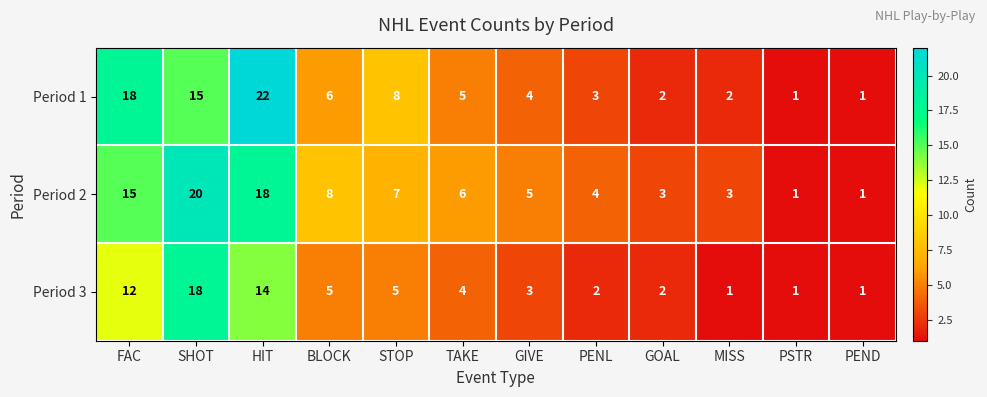

Which series has the largest range (max minus min)?

Period 1